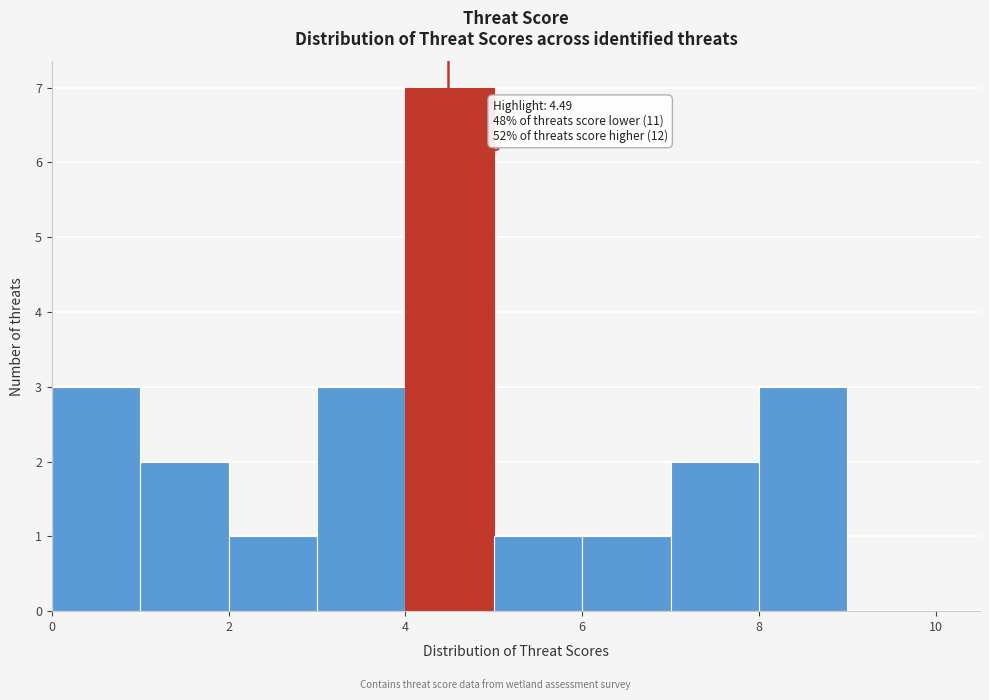

Over which range of the x-axis is the bar tallest?

4 to 5